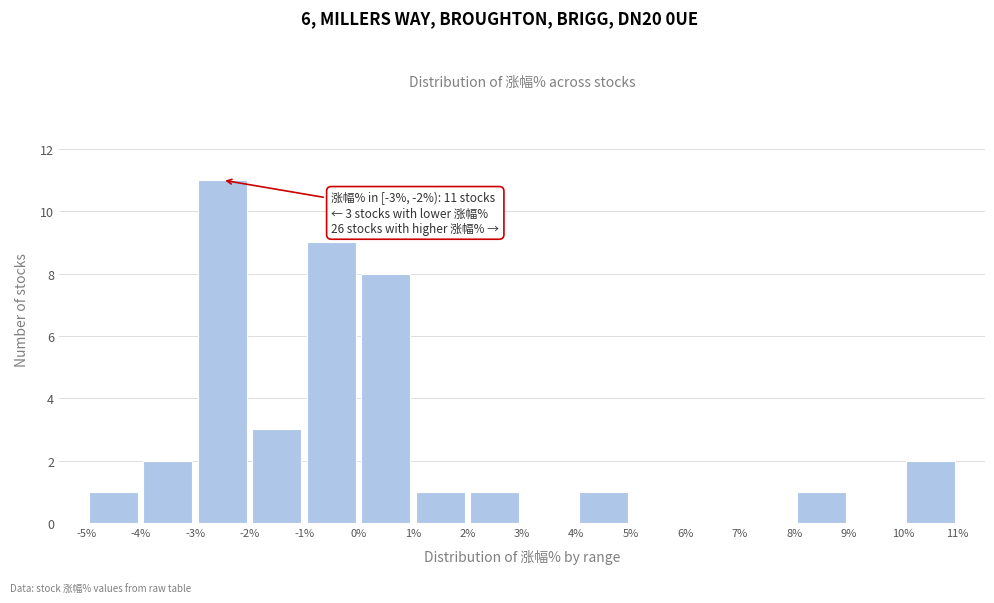

Which range on the x-axis has the tallest bar?

-3% to -2%